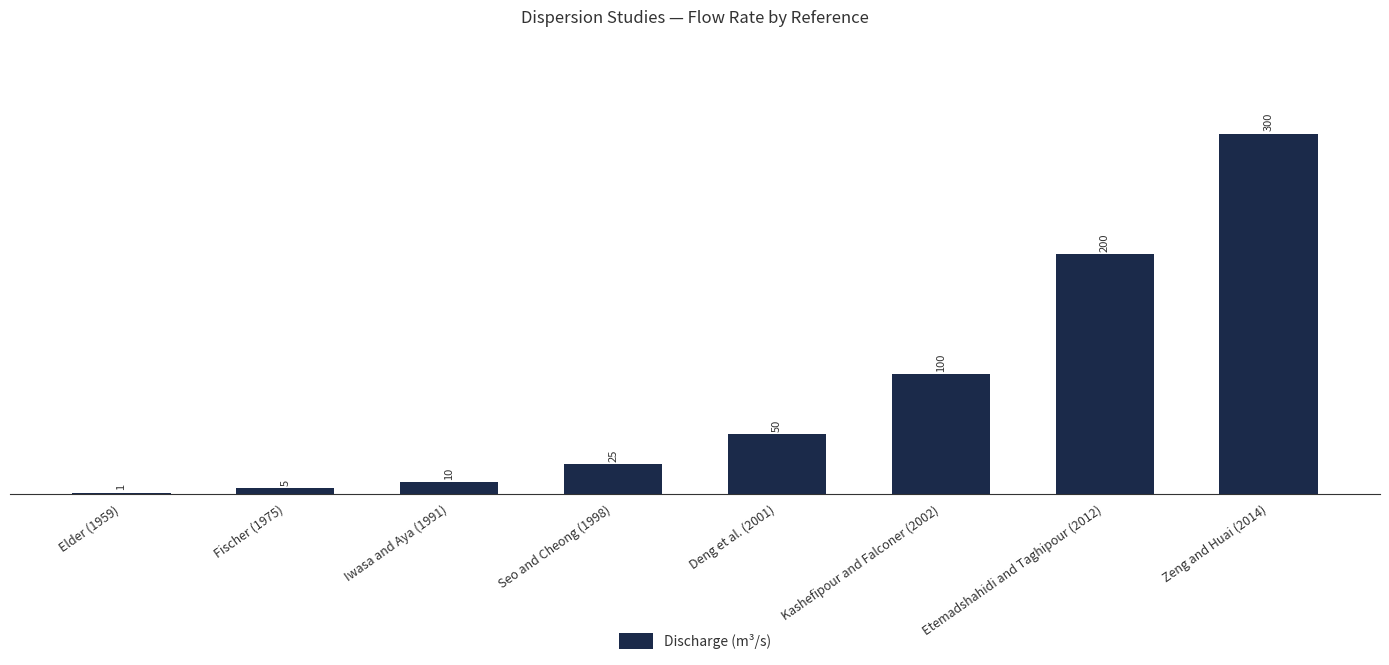

The chart shows a value of 45 at Seo and Cheong (1998). True or false?

False